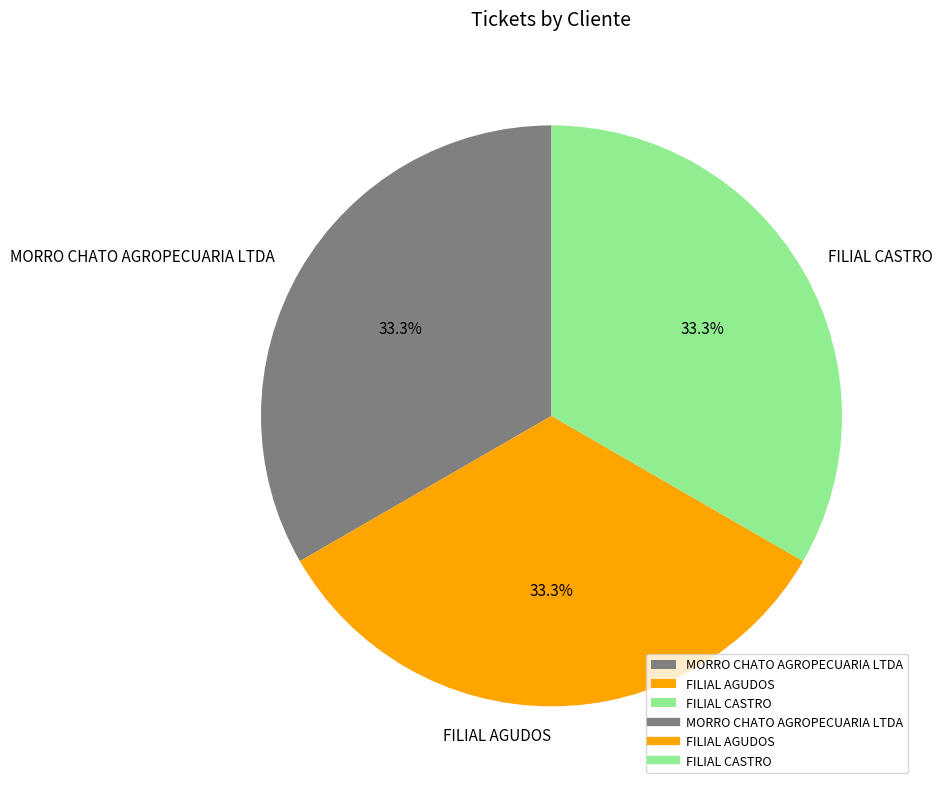

What percentage is the MORRO CHATO AGROPECUARIA LTDA slice, to the nearest percent?

33%